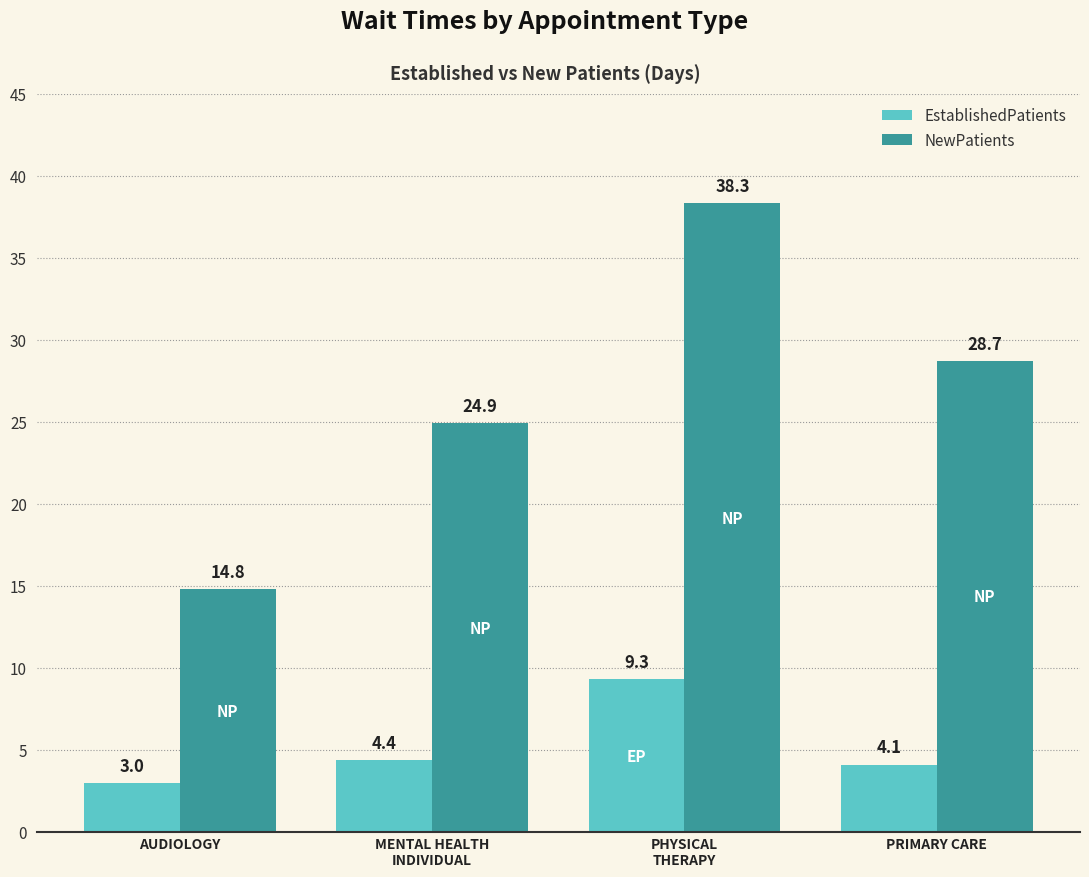

What position from the left is PHYSICAL
THERAPY?

3